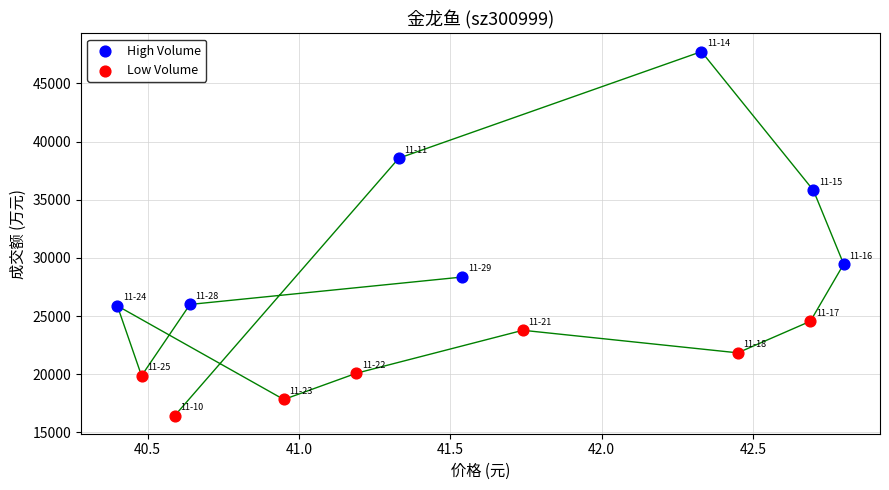

Which series reaches the minimum Y coordinate?

Low Volume